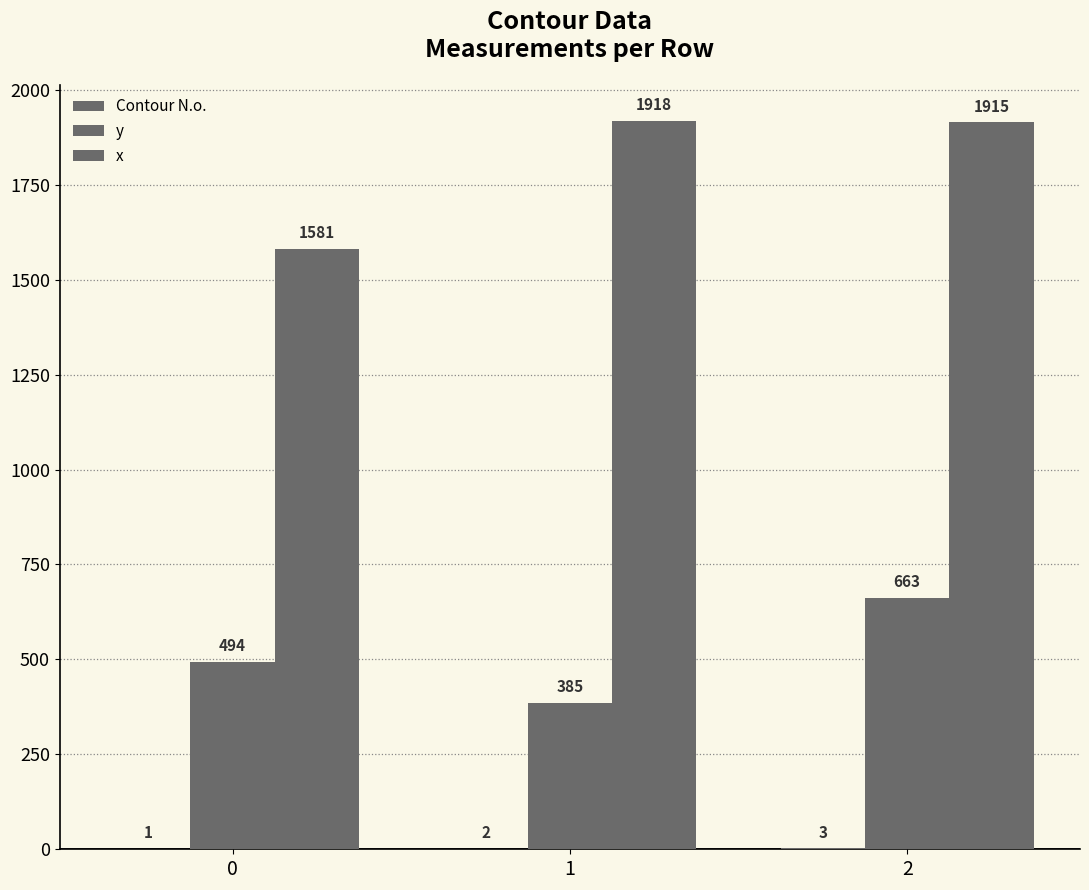

Are the bars horizontal?

No